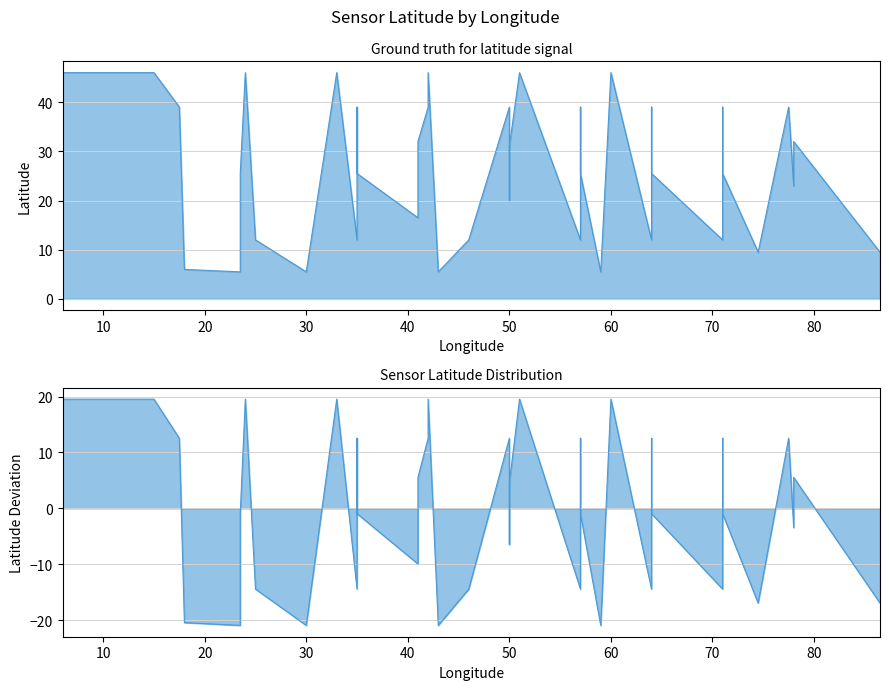

What is the difference between the second highest and minimum values?

40.5